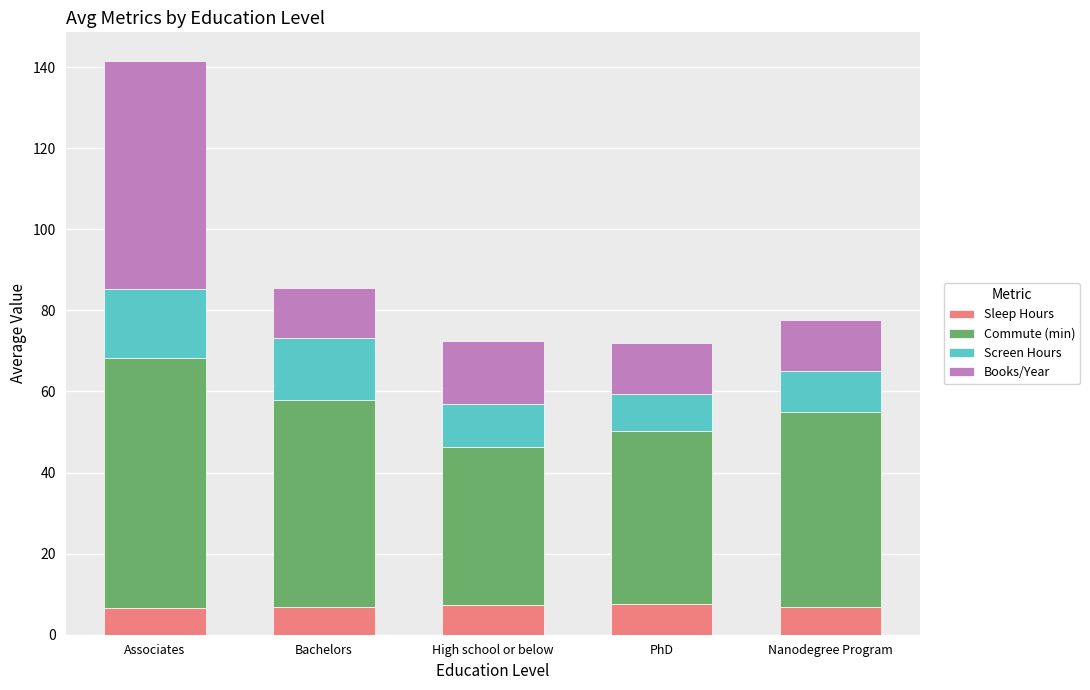

What is the lowest value of the Sleep Hours series?

6.6